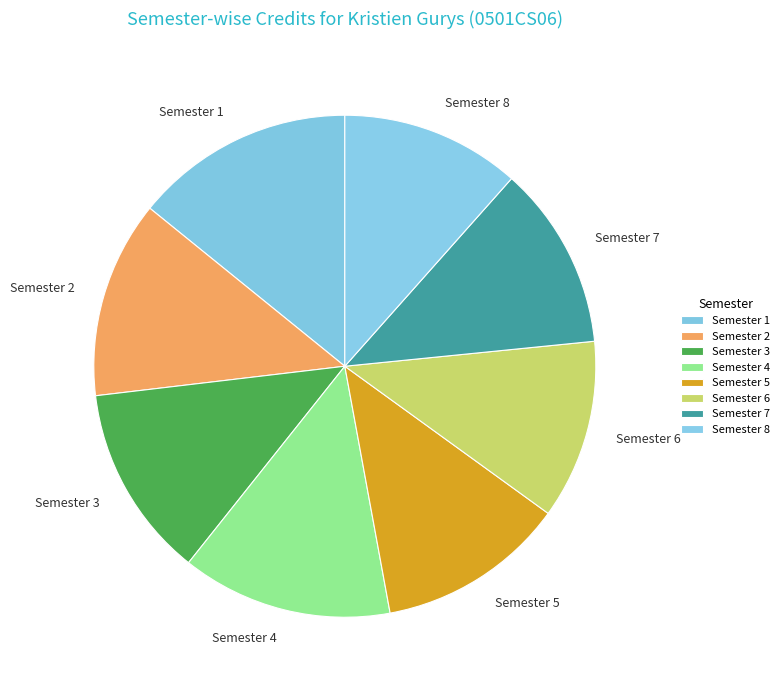

Which slice is the largest?

Semester 1